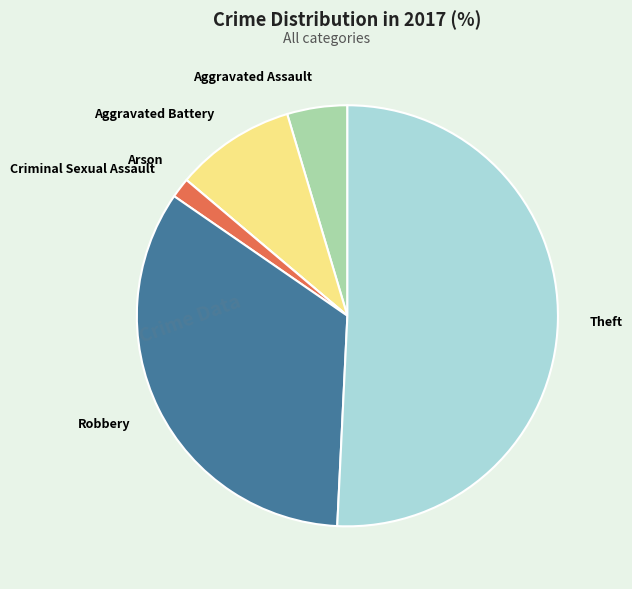

Which slice is the largest?

Theft